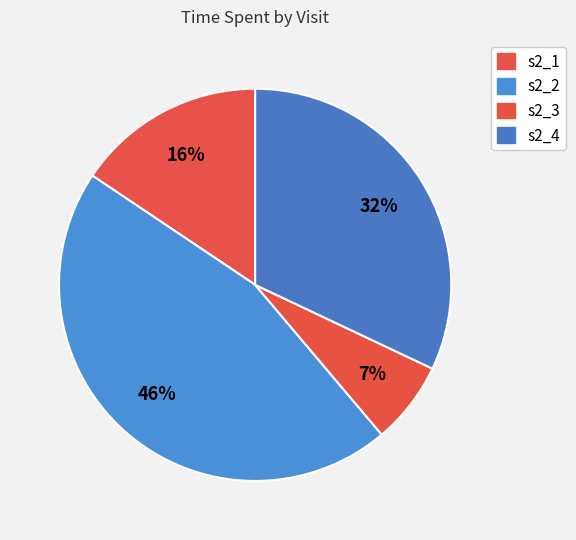

How much of the chart is everything except s2_4?

68.0%